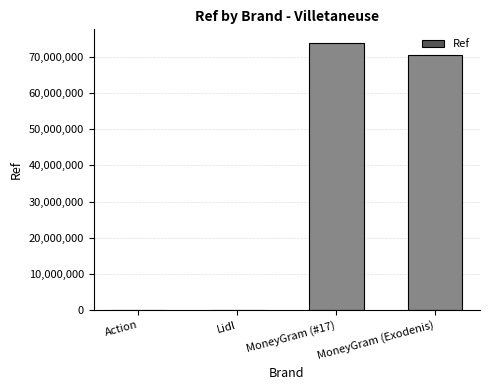

What is the greatest value displayed?

73932545